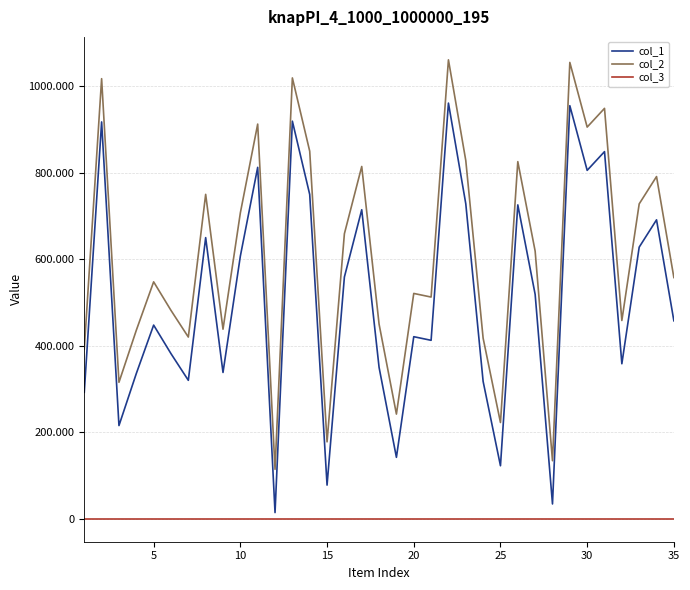

At how many categories does at least one series exceed 419669?

27